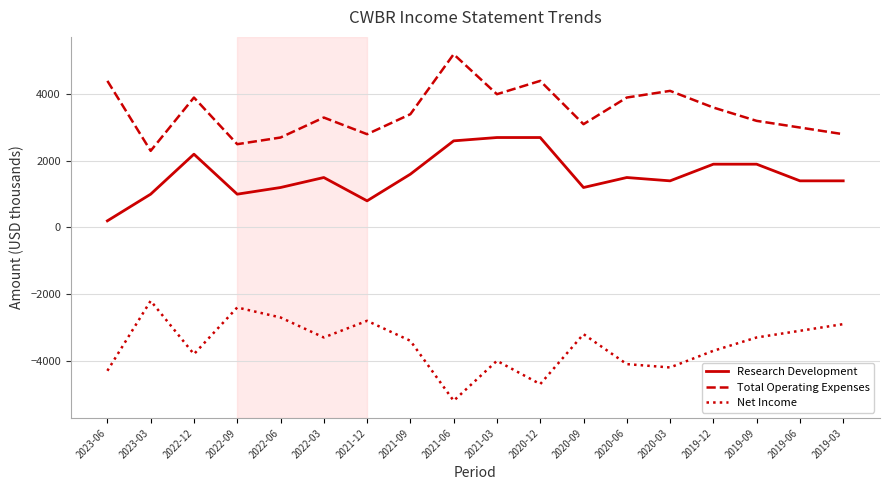

Reading left to right, transcribe all the data shown in this chart.

Research Development: 200	1000	2200	1000	1200	1500	800	1600	2600	2700	2700	1200	1500	1400	1900	1900	1400	1400
Total Operating Expenses: 4400	2300	3900	2500	2700	3300	2800	3400	5200	4000	4400	3100	3900	4100	3600	3200	3000	2800
Net Income: -4300	-2200	-3800	-2400	-2700	-3300	-2800	-3400	-5200	-4000	-4700	-3200	-4100	-4200	-3700	-3300	-3100	-2900